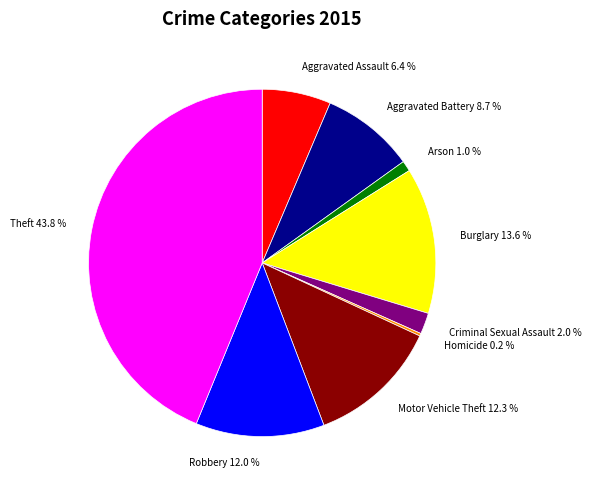

Does Burglary account for over 50% of the chart?

No